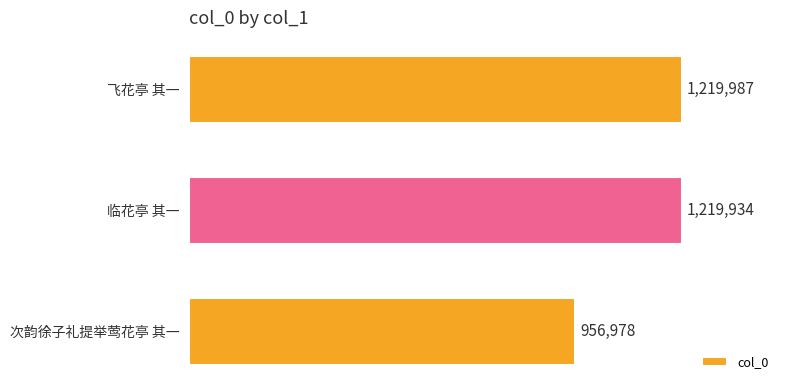

What is the difference between the maximum and minimum values?

263009